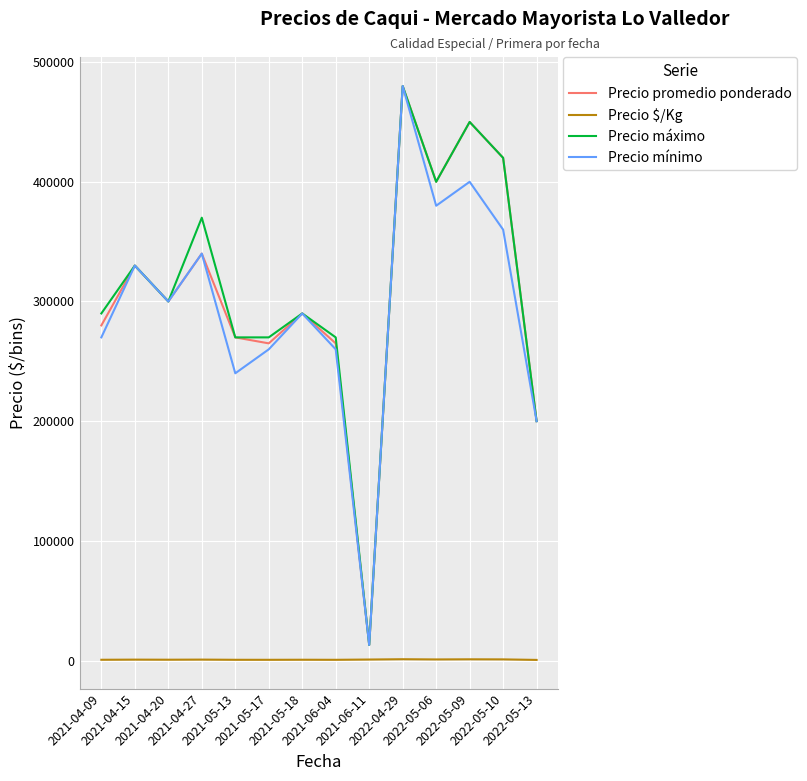

Does the chart display data point markers on the line(s)?

No